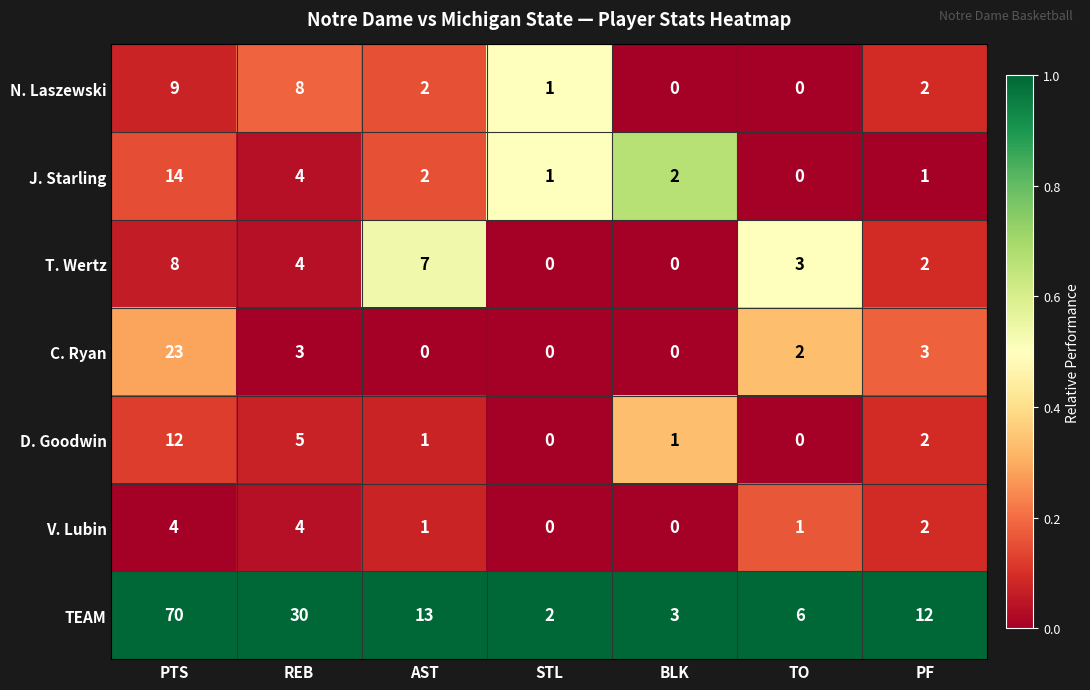

How many categories are shown in the chart?

7